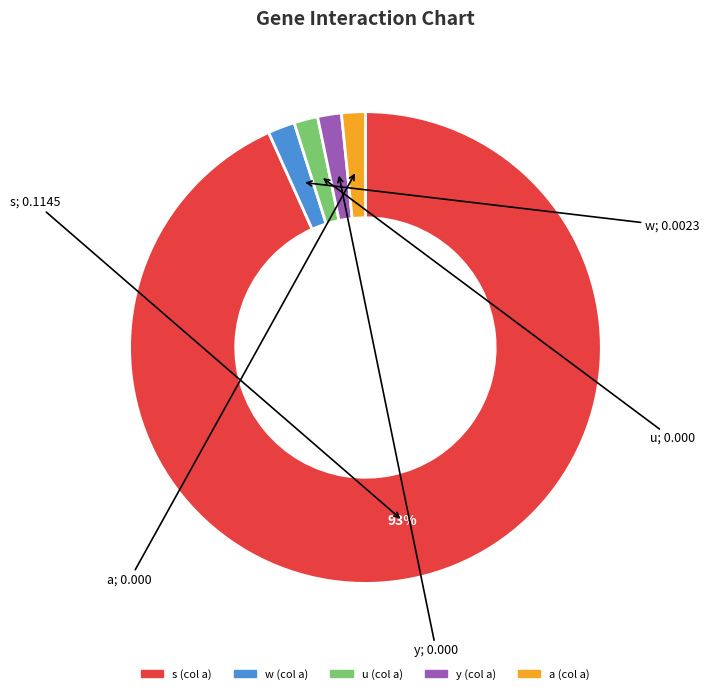

How many segments does this pie chart have?

5